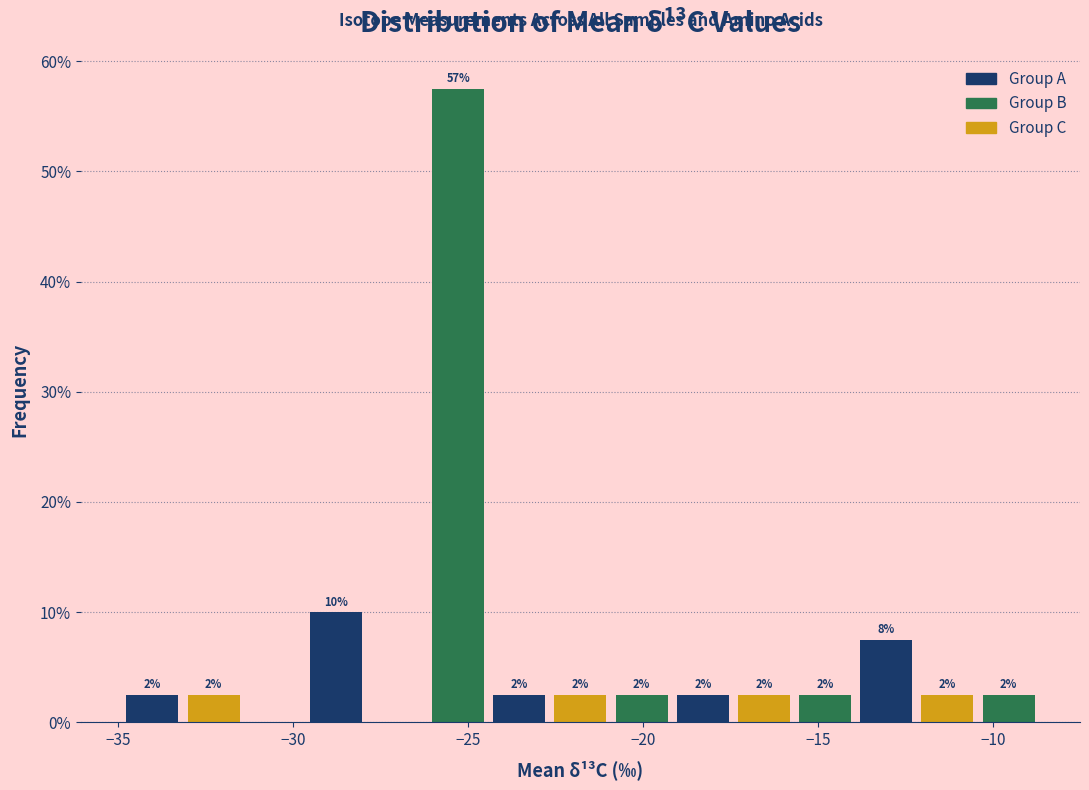

Around what value on the x-axis is the tallest bar? Give the approximate position of its centre, as read against the axis.

-25.5